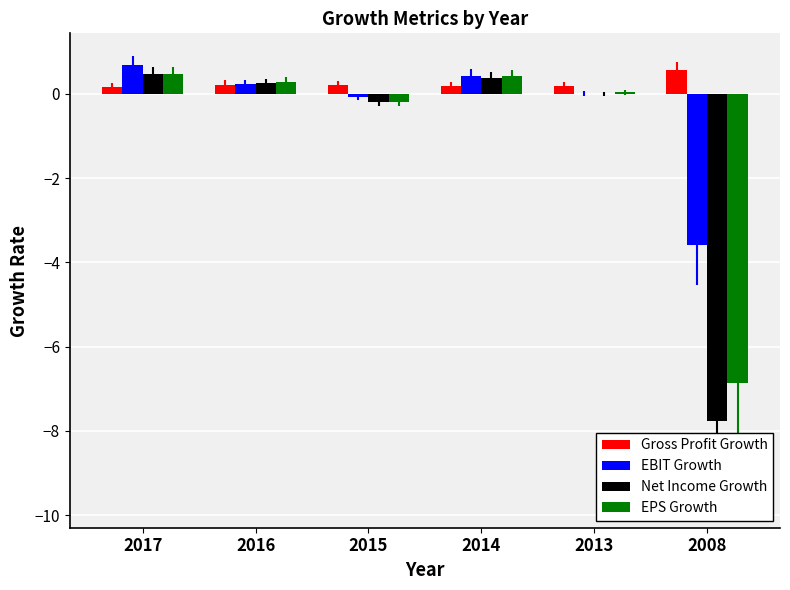

Which series changed the most between 2016 and 2008?

Net Income Growth